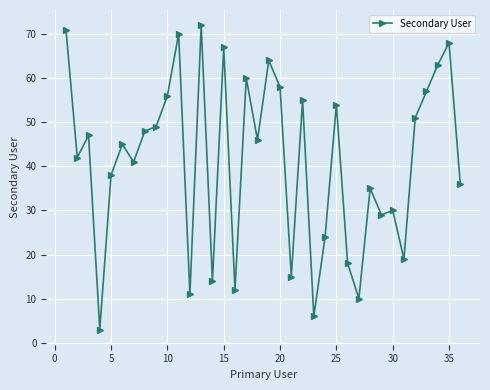

What is the difference between the maximum and minimum values?

69